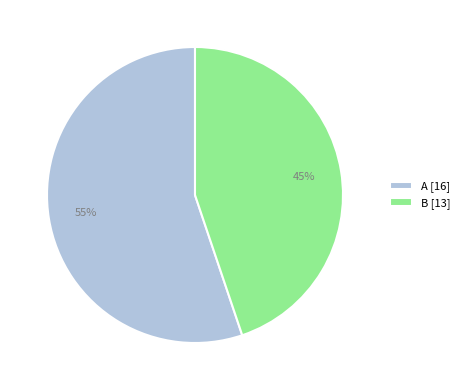

To the nearest percent, what is the difference between the B and A slice percentages?

10%